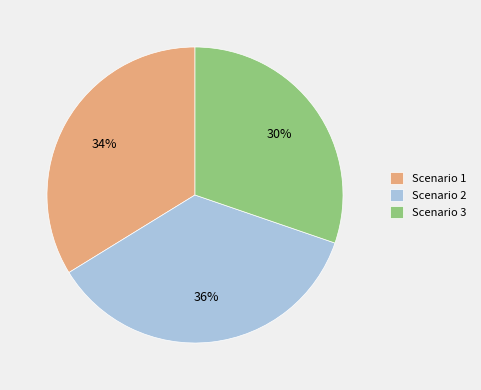

Which slice is the smallest?

Scenario 3